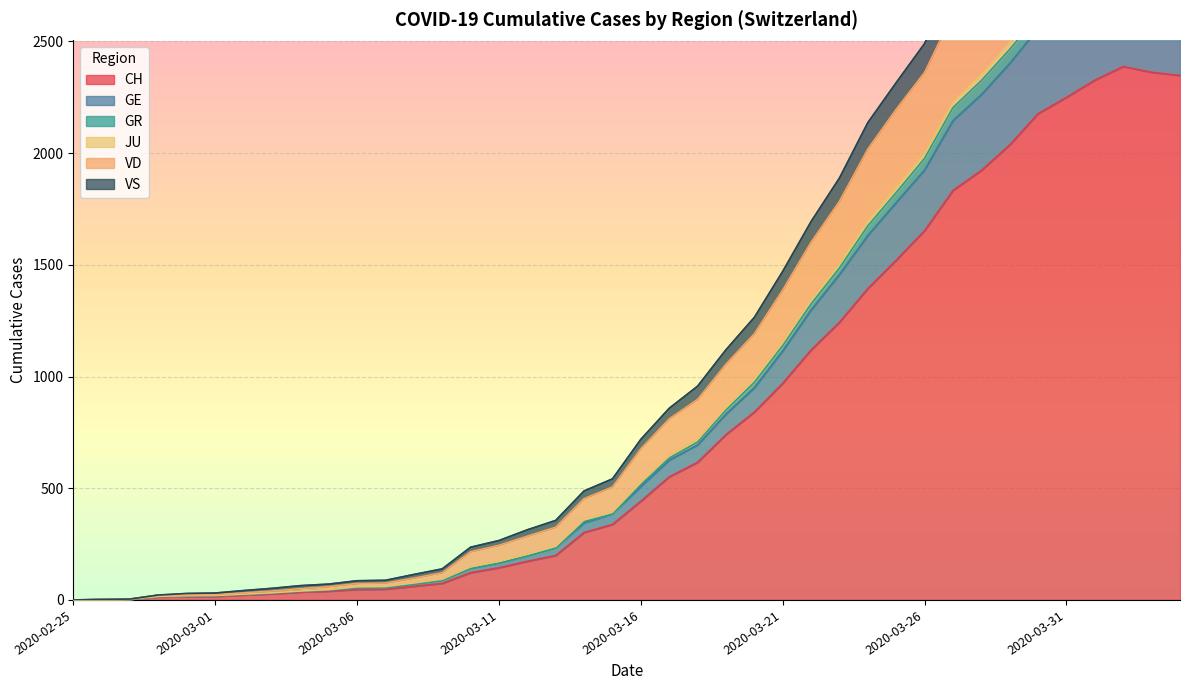

What is the highest value of the CH series?

2388